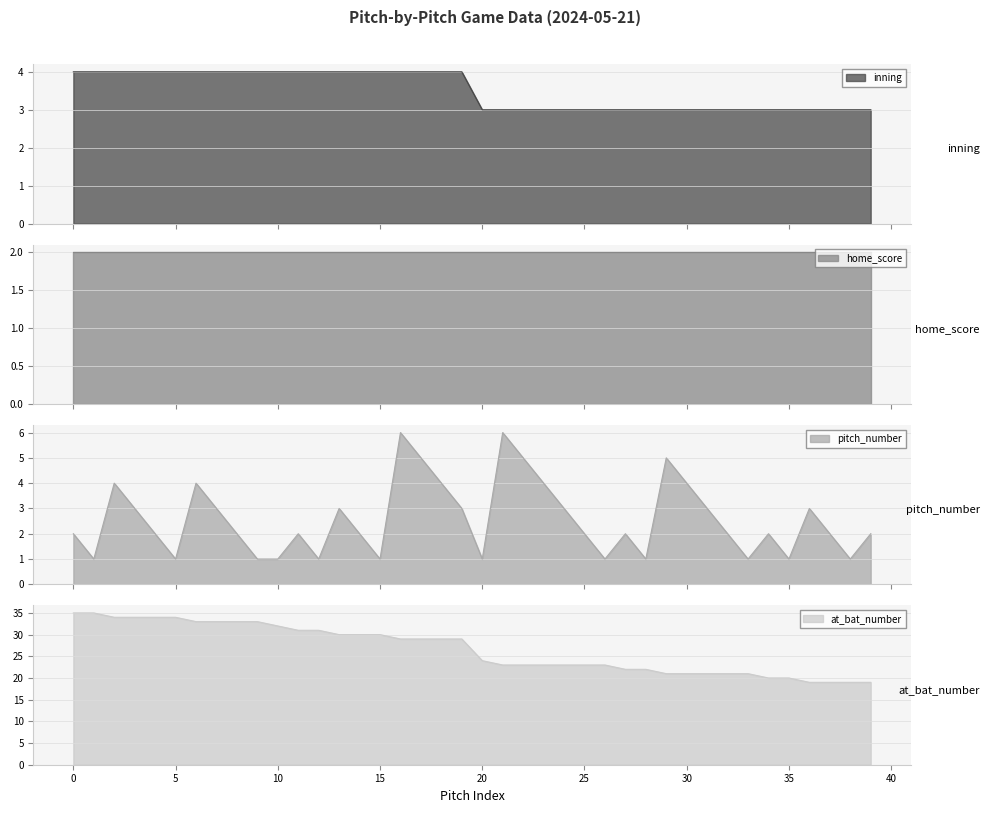

True or false: inning has a value of 4 at 1.

True